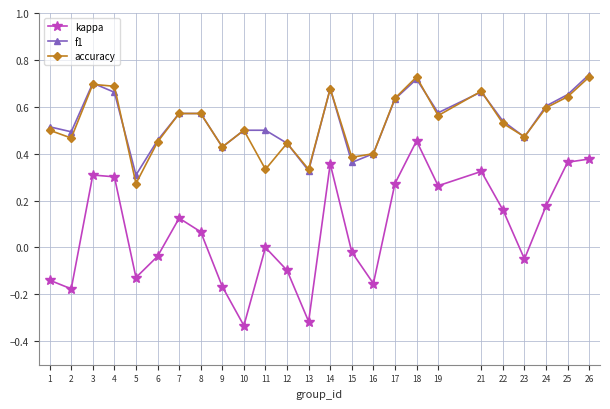

At which label does kappa reach its peak?

18